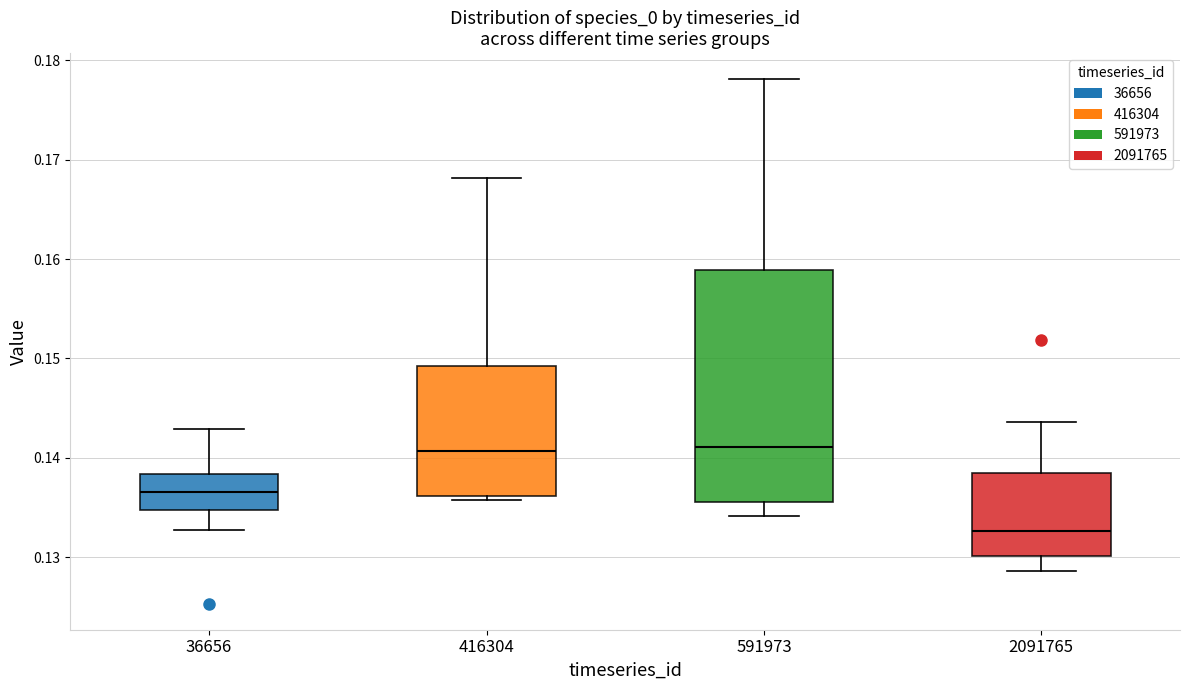

Reading left to right, transcribe this box plot: for each box, give where its median line is, the range the box spans, and where its two whiskers end, as read against the y-axis. The values are not printed on the chart, so give them approximately, as read against the axis.

36656: median 0.137, box 0.135 to 0.138, whiskers 0.133 to 0.143
416304: median 0.141, box 0.136 to 0.149, whiskers 0.136 (just below the box's lower edge) to 0.168
591973: median 0.141, box 0.136 to 0.159, whiskers 0.134 to 0.178
2091765: median 0.133, box 0.130 to 0.139, whiskers 0.129 to 0.144